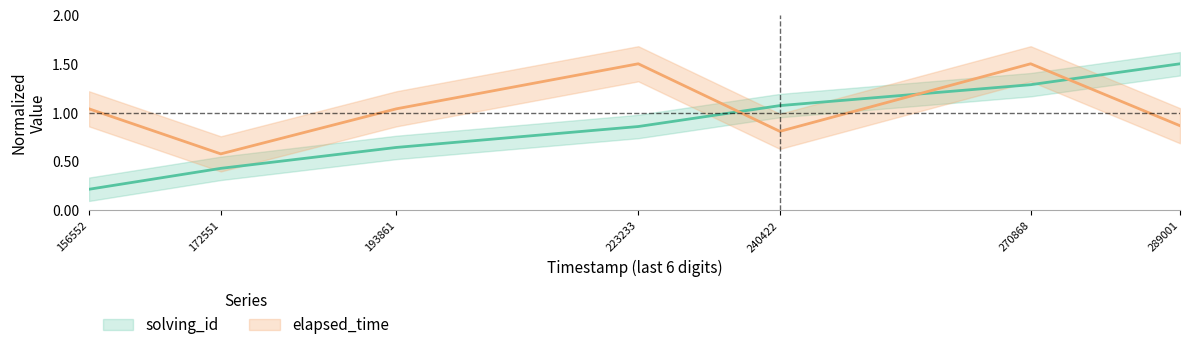

What is the value of the solving_id point at the 6th from the left?

1.3